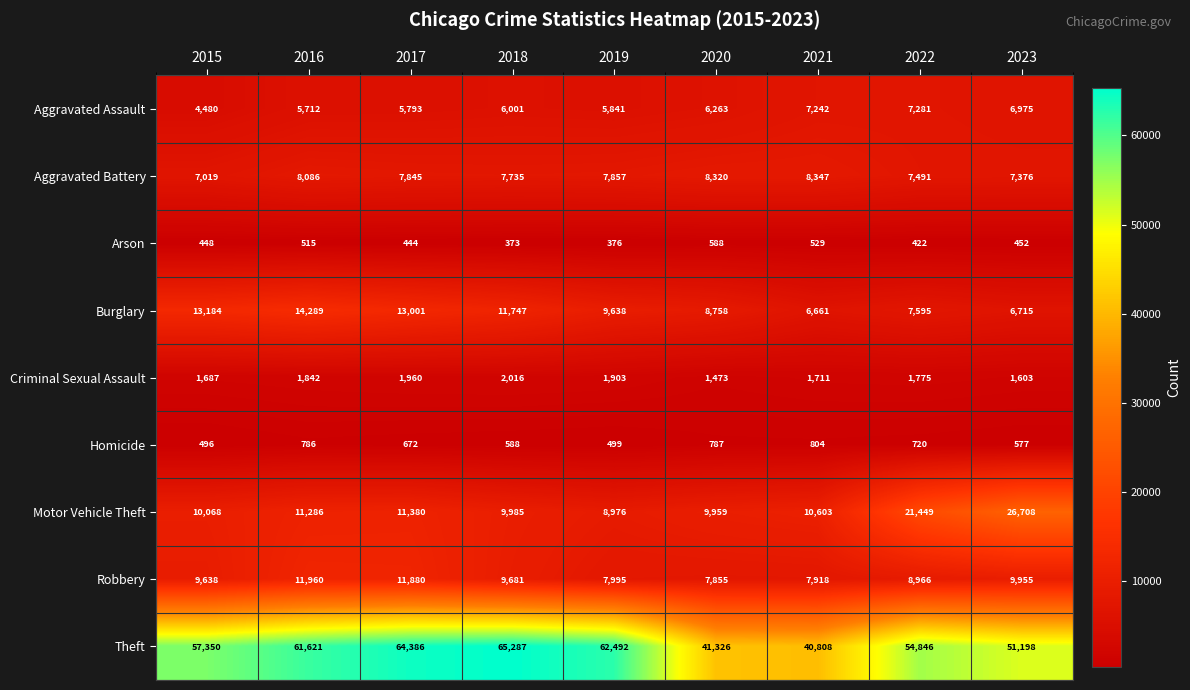

What is the average value of the Burglary series?

10176